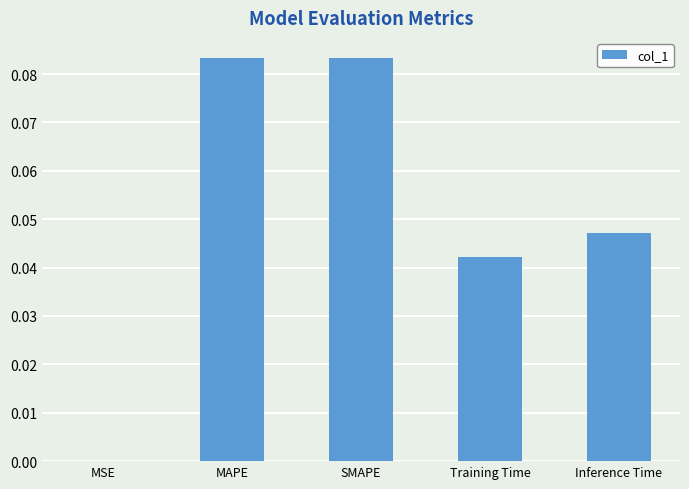

What is the sum of all values?

0.3